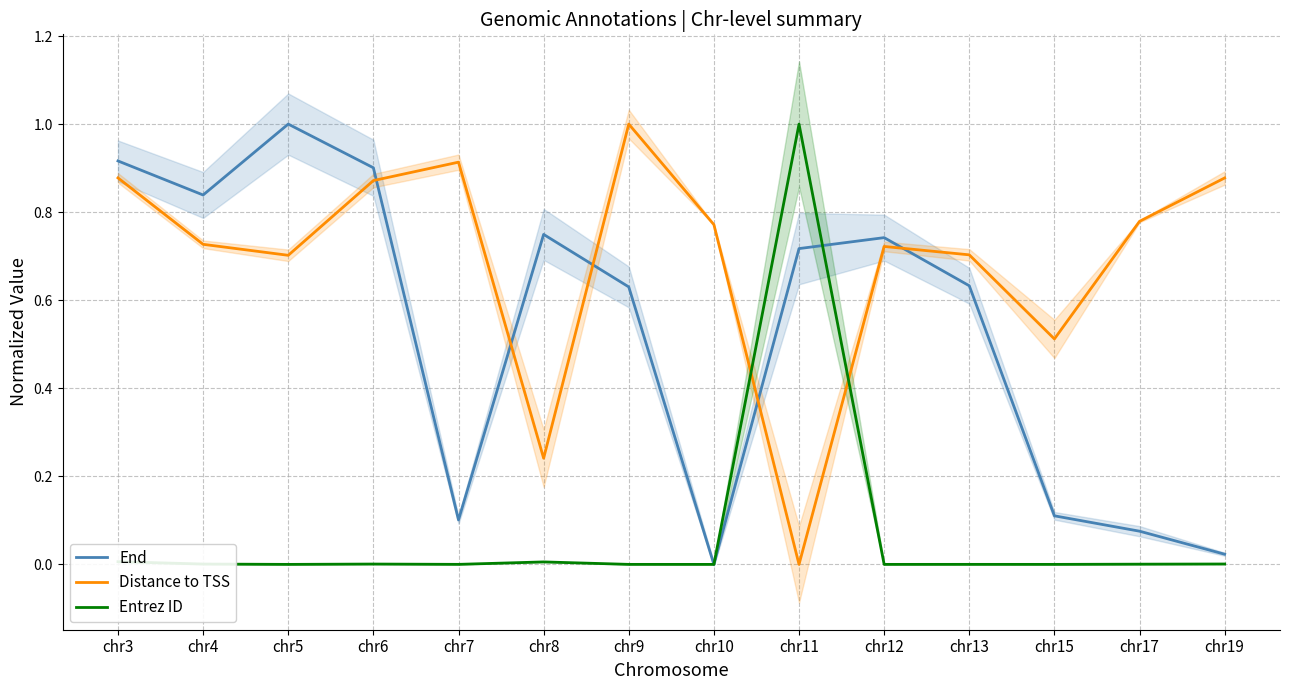

True or false: Entrez ID has more than 0 points higher than both neighbors.

True